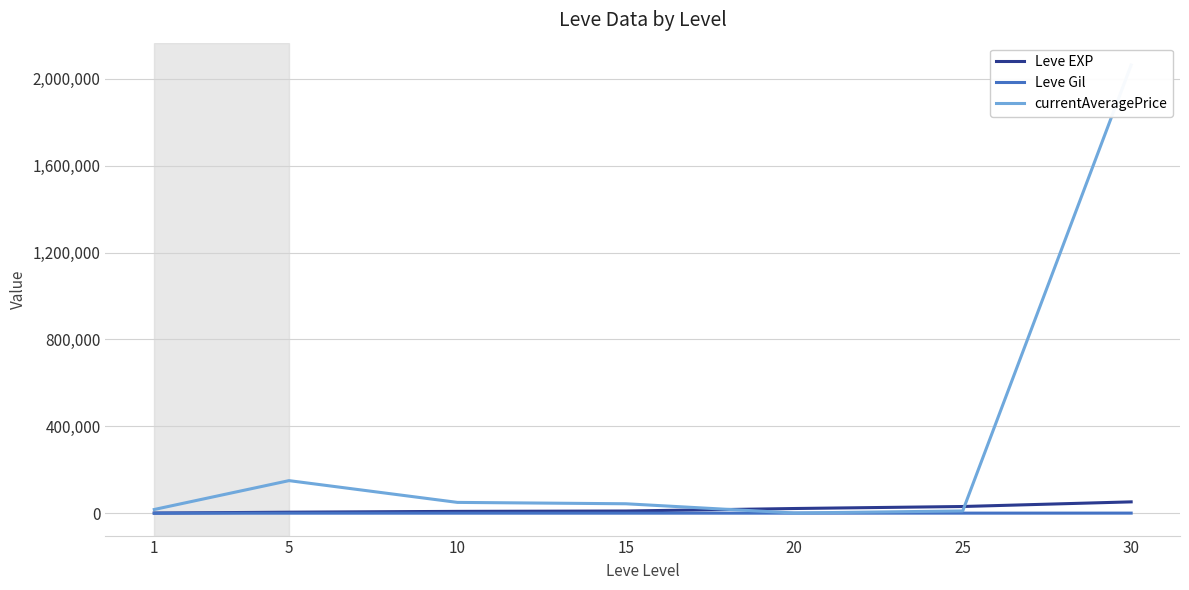

The value of Leve Gil at 1 is 112. True or false?

True